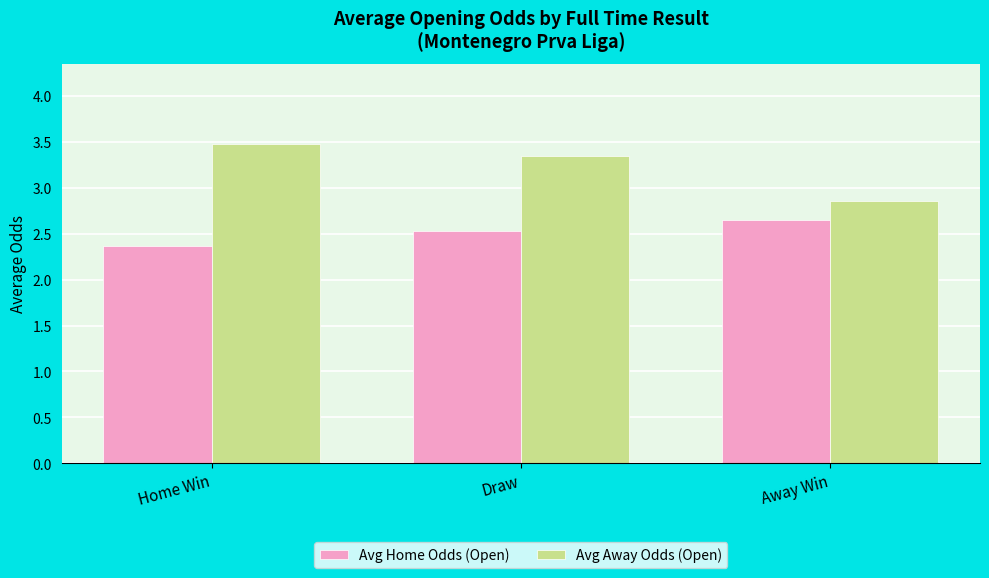

What is the label of the 3rd bar from the left?

Away Win